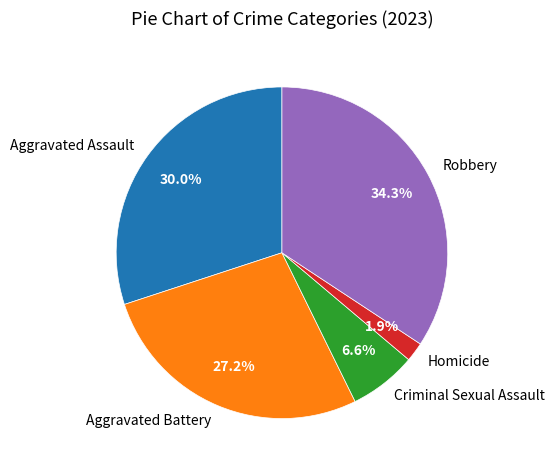

To the nearest percent, what is the difference between the Criminal Sexual Assault and Robbery slice percentages?

28%